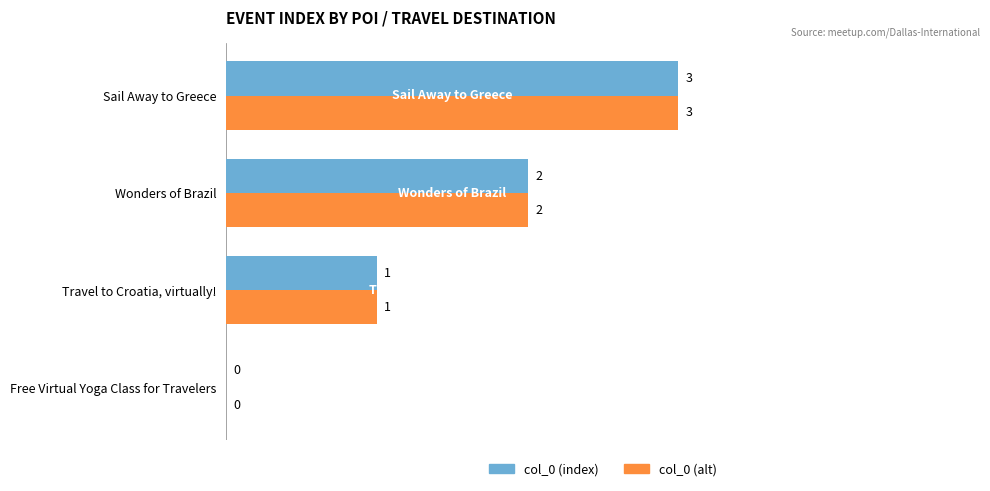

At which category does the chart reach its peak across all series?

Sail Away to Greece